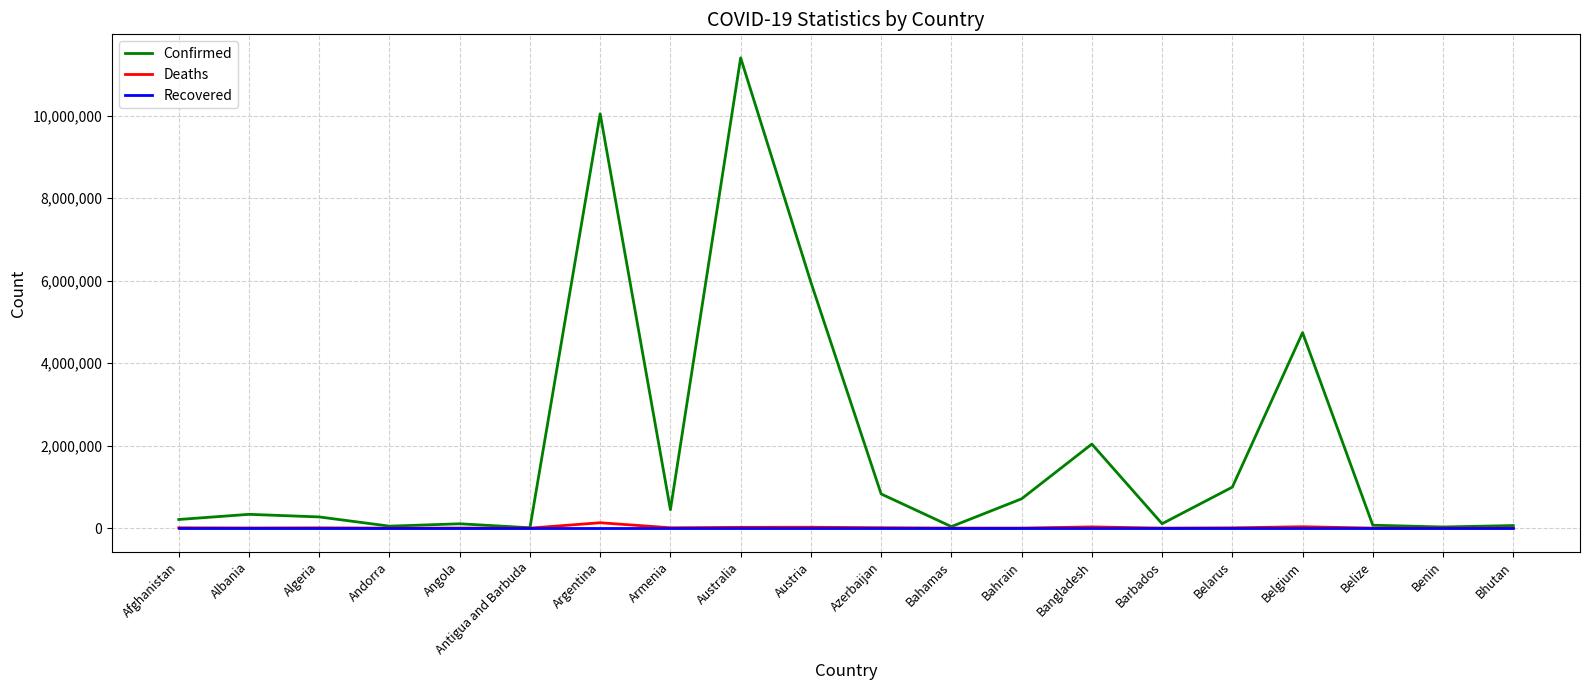

Which series has the largest range (max minus min)?

Confirmed